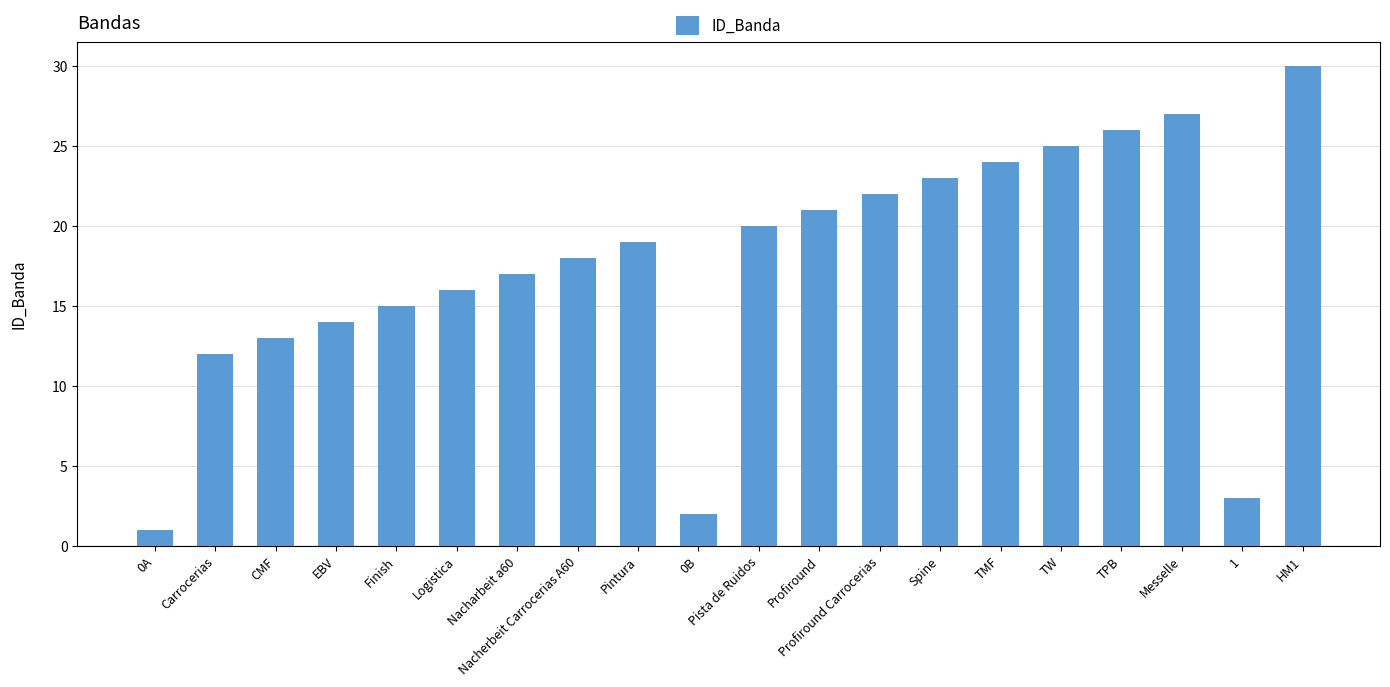

At which label is the value closest to 15?

Finish